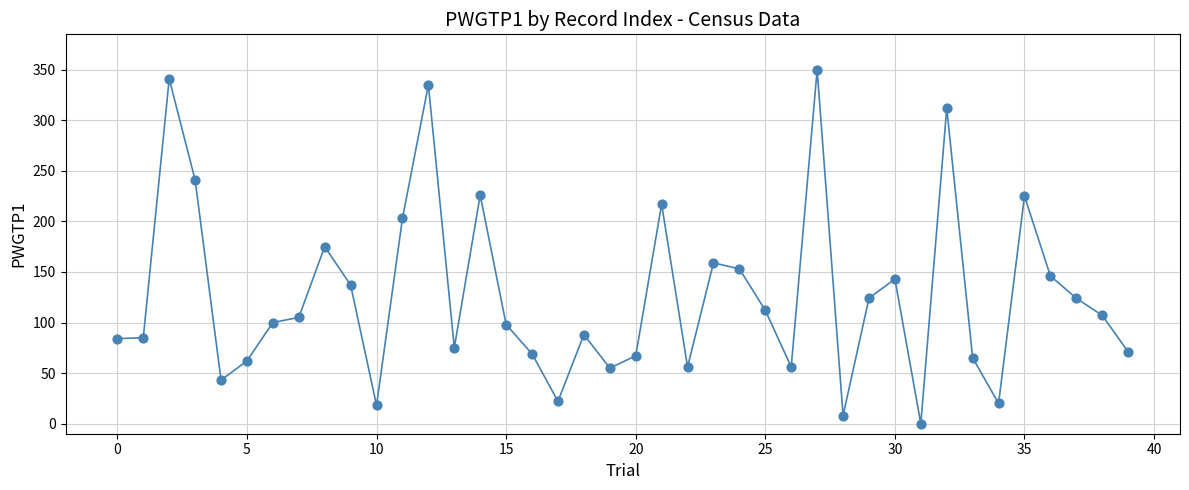

What is the range of Y values (max minus min)?

350